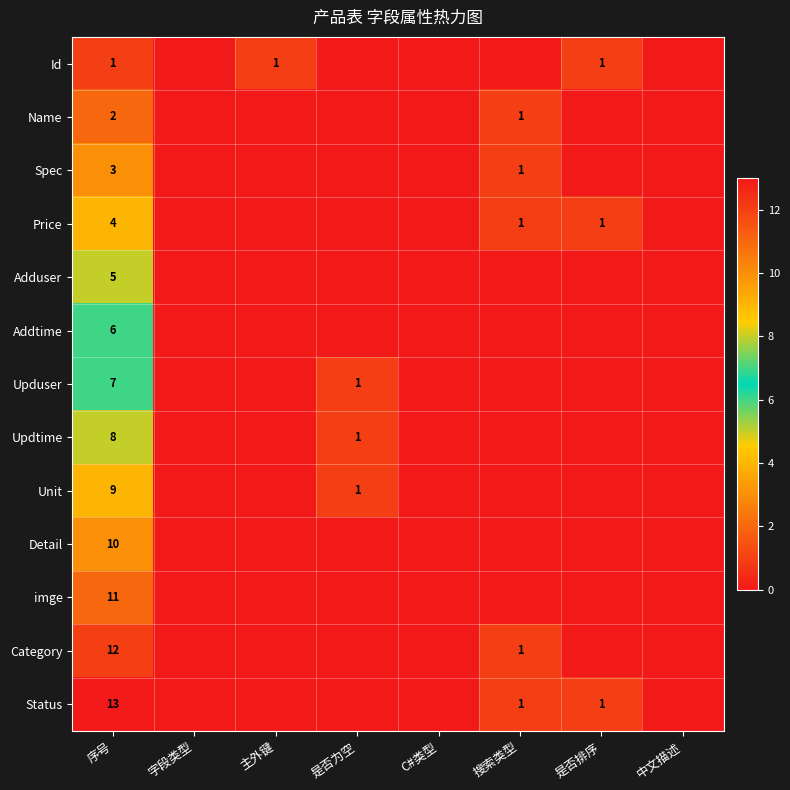

Is it true that imge equals 11 at 序号?

True